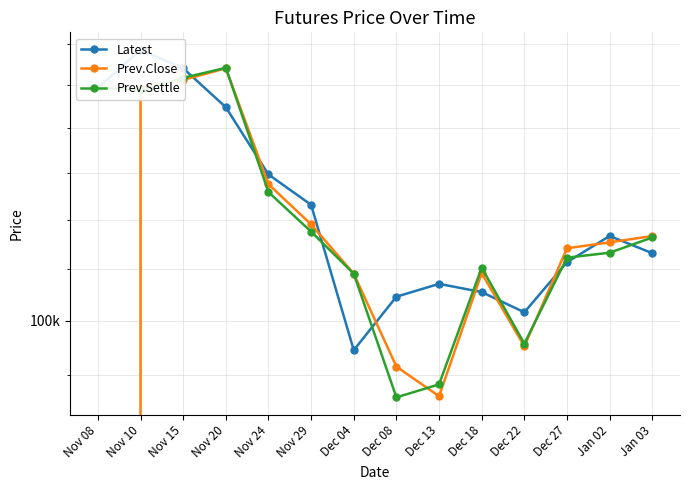

At how many categories does at least one series exceed 22668?

14